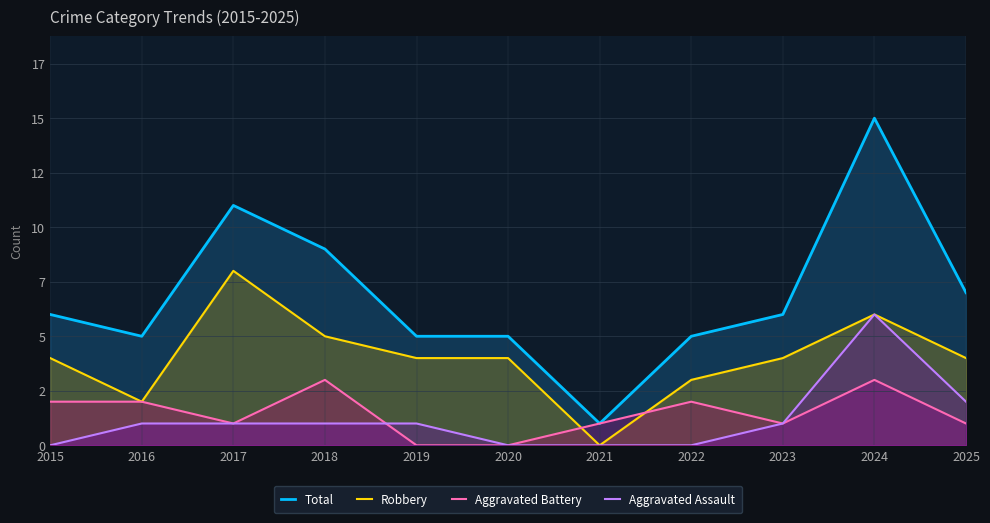

True or false: Aggravated Assault has a value of 2 at 2020.

False